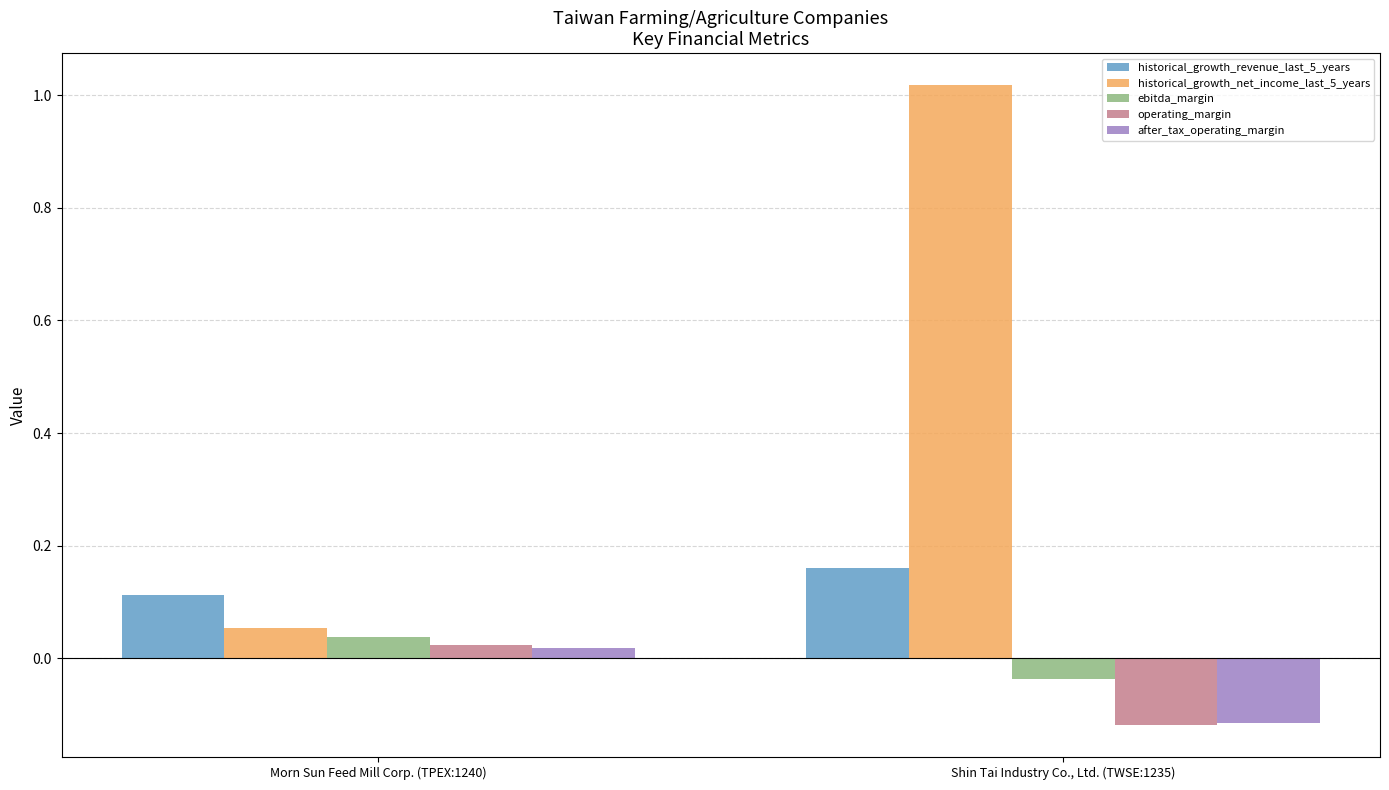

Is it true that ebitda_margin equals 0.1 at Morn Sun Feed Mill Corp. (TPEX:1240)?

False